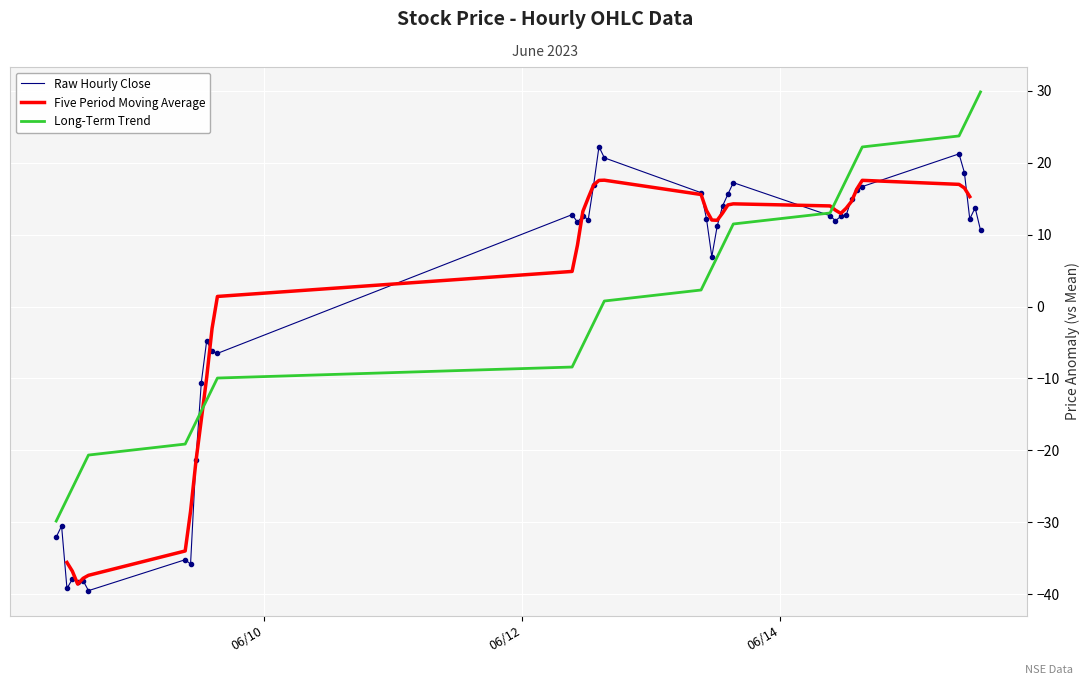

Which series has the largest range (max minus min)?

Raw Hourly Close